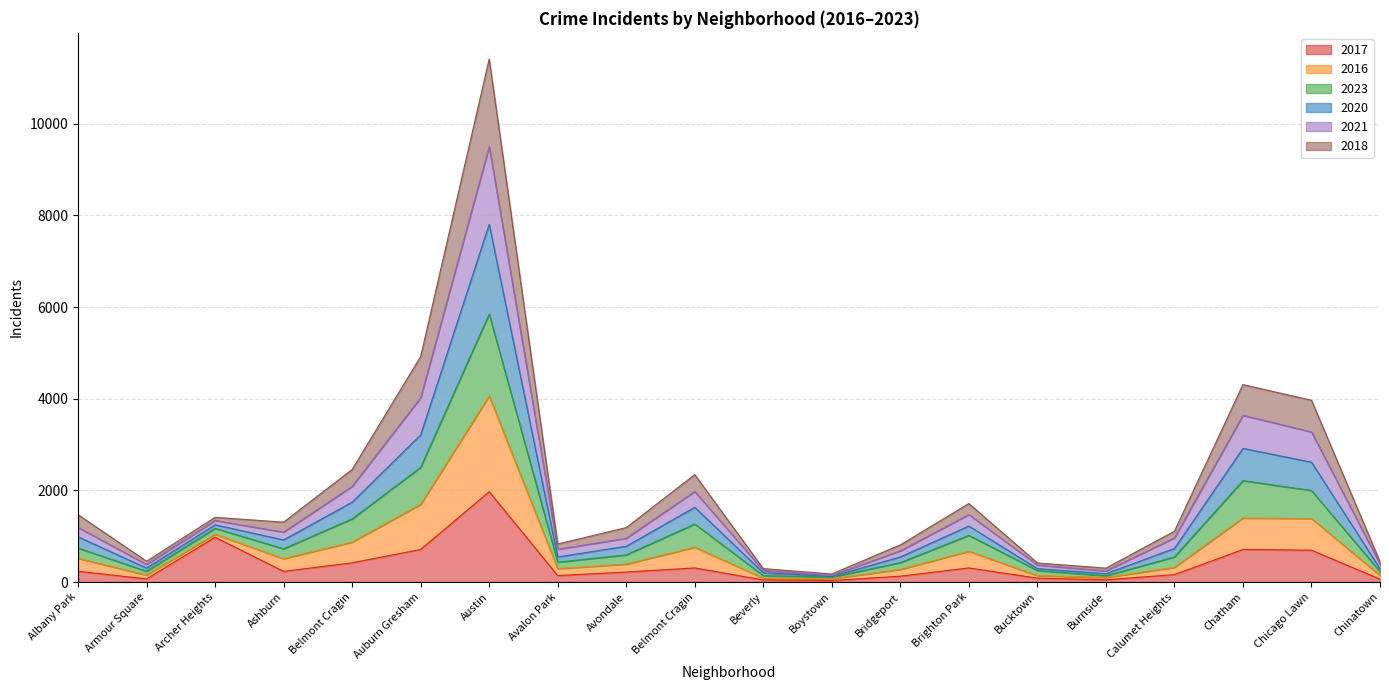

True or false: 2017 and 2021 intersect in this chart.

False